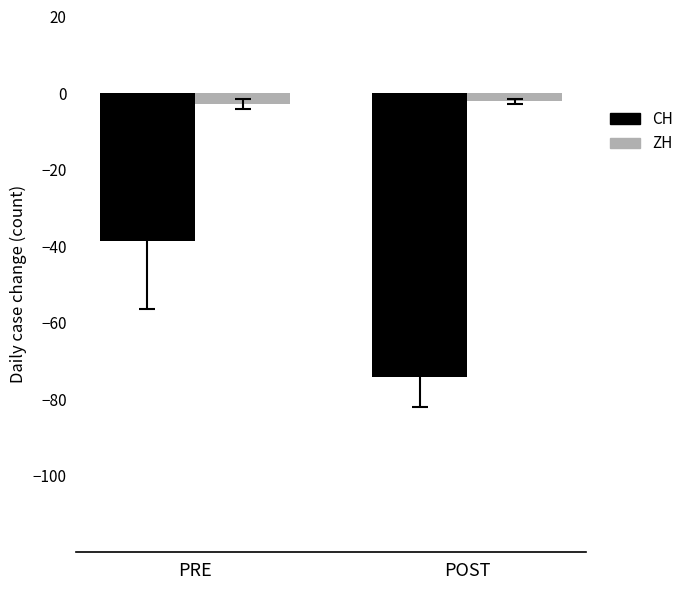

What is the difference between the ZH values at PRE and POST?

0.7